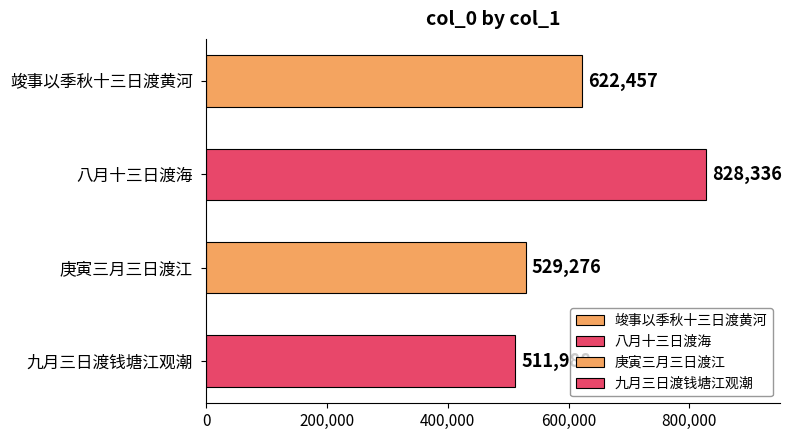

Reading left to right, list all the values displayed in this chart.

竣事以季秋十三日渡黄河=622457	八月十三日渡海=828336	庚寅三月三日渡江=529276	九月三日渡钱塘江观潮=511988